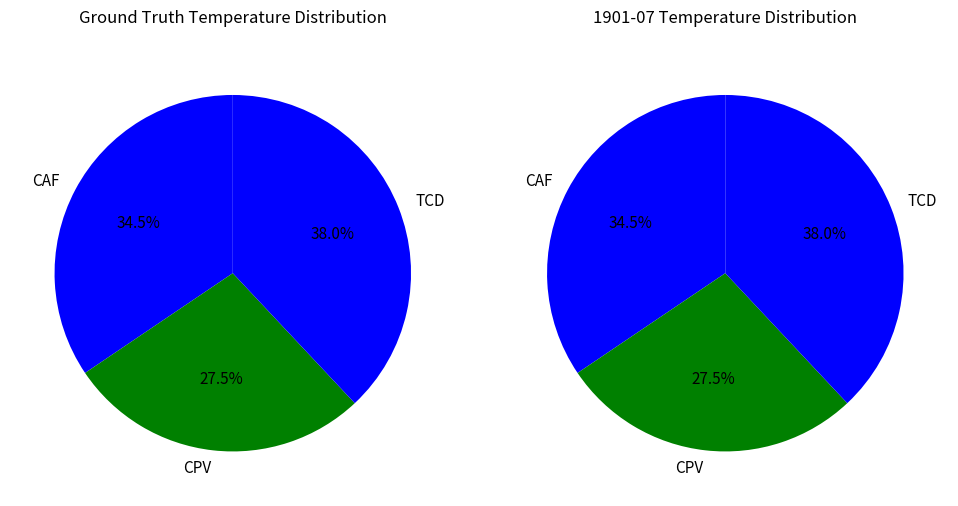

Does CAF account for over 50% of the chart?

No